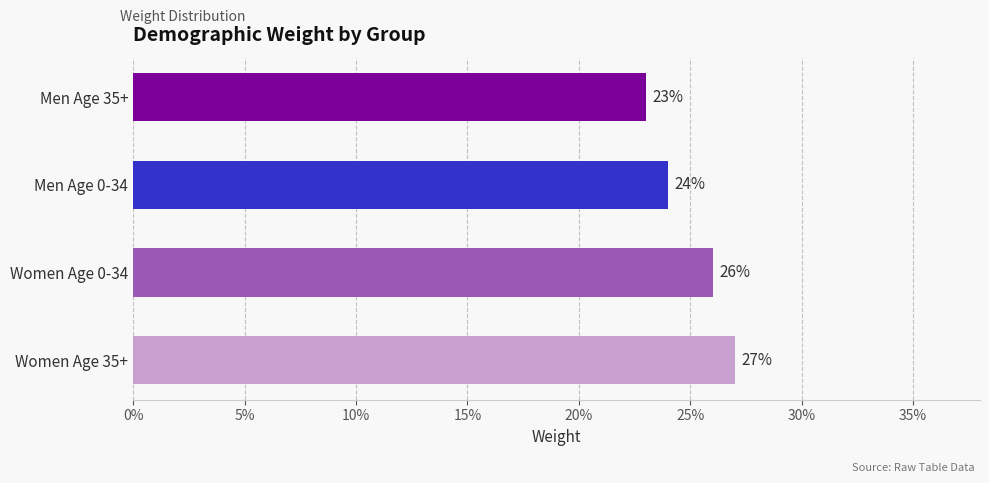

Where is the data nearest to the value 0?

Men Age 35+